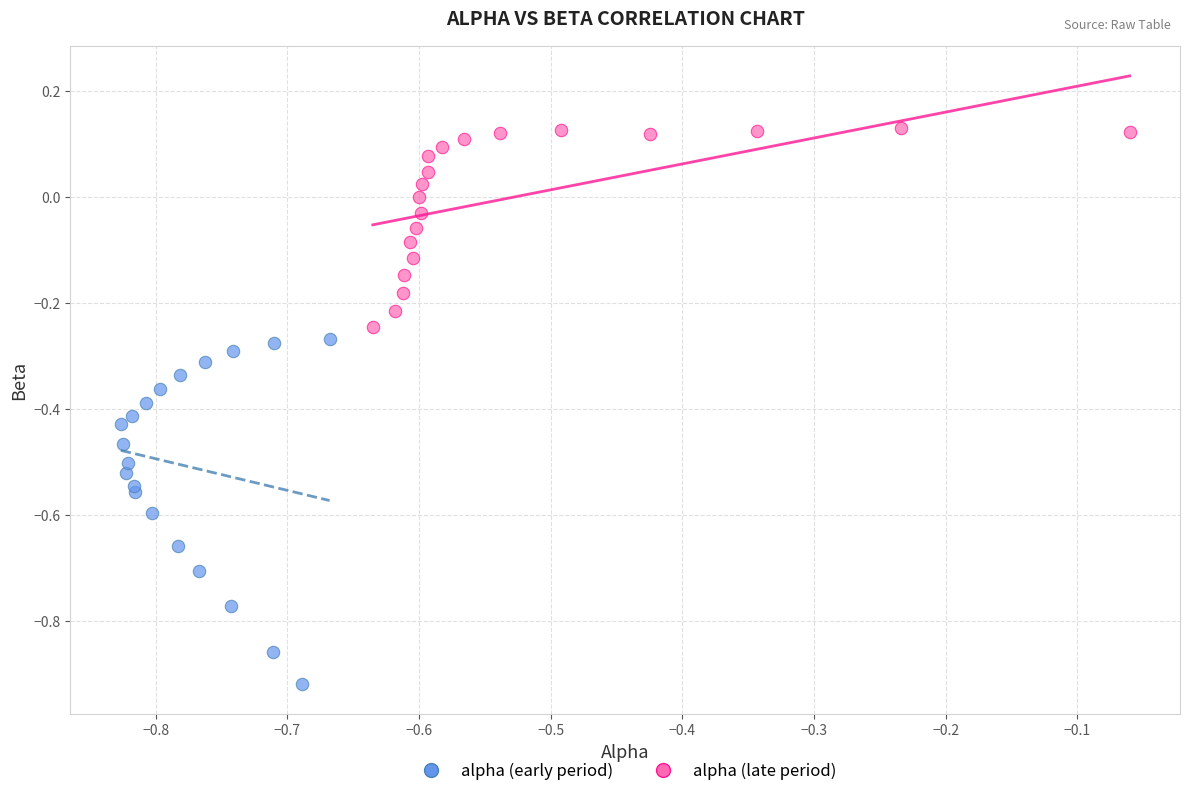

Which series has the widest spread of Y values?

alpha (early period)